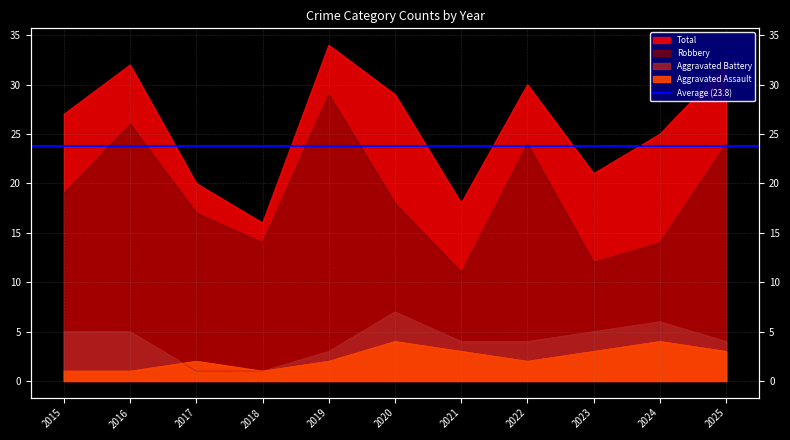

How many categories are shown in the chart?

11